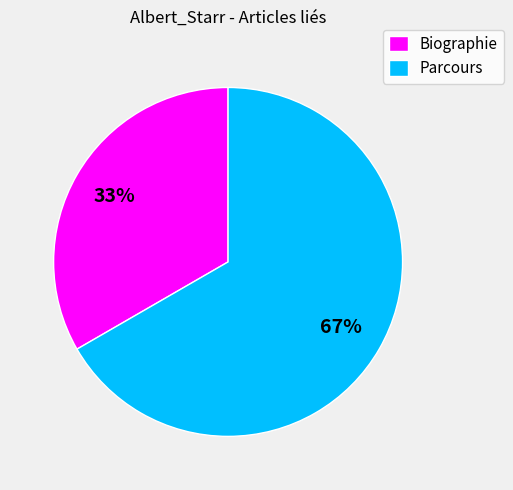

Is the sum of Parcours and Biographie greater than half?

Yes